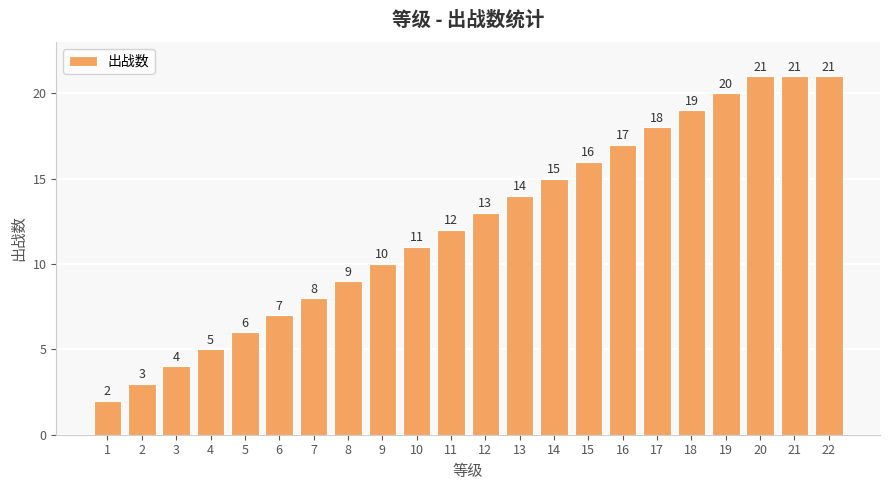

What is the sum of all values?

272